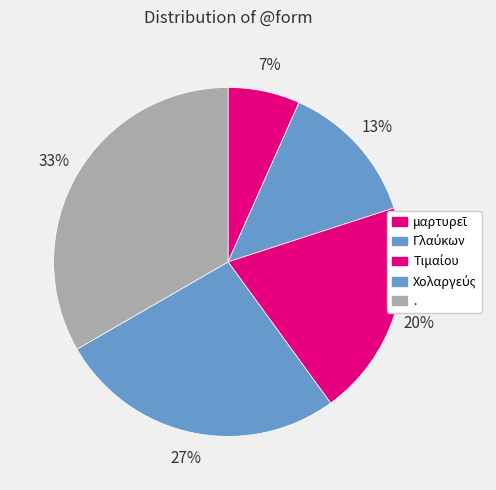

Rank the categories by value from highest to lowest.

., Χολαργεύς, Τιμαίου, Γλαύκων, μαρτυρεῖ